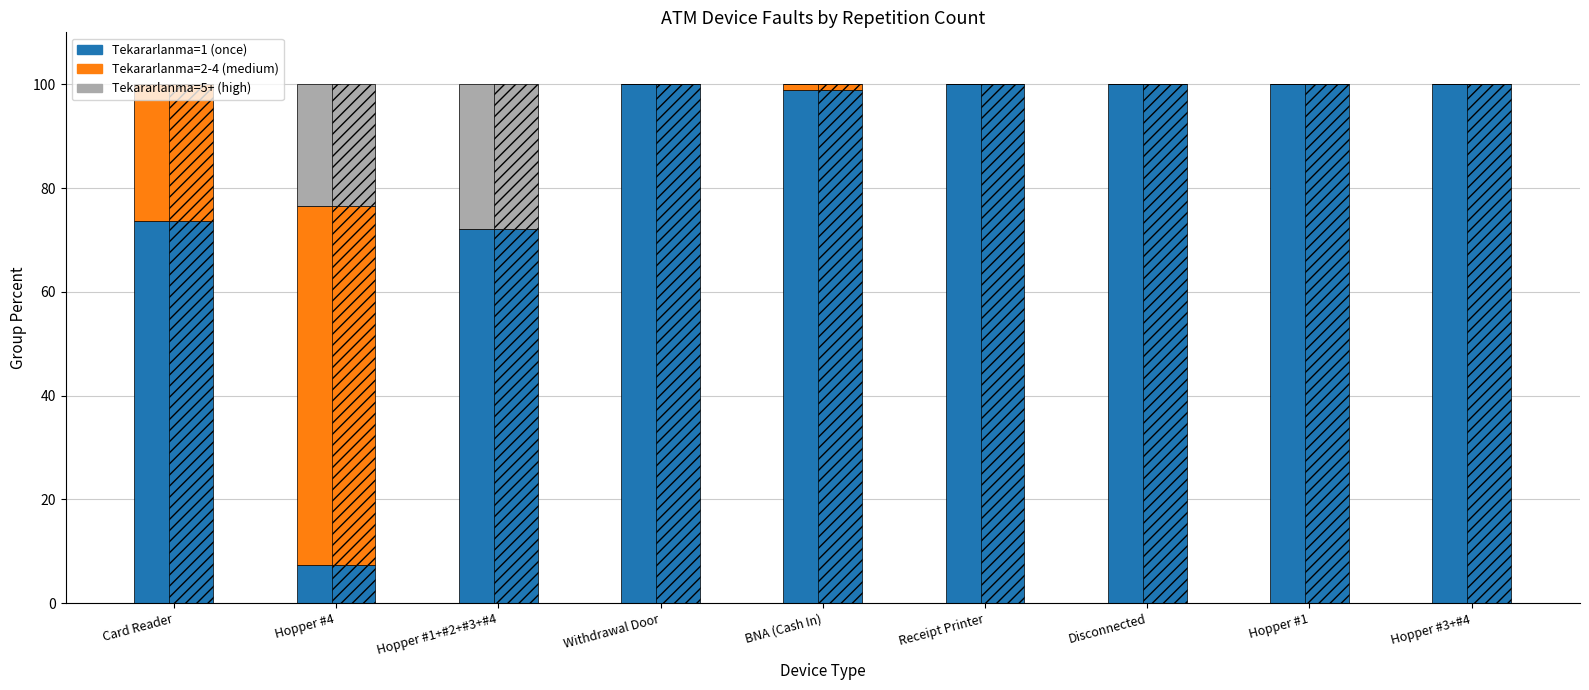

List the series in order of their peak value, lowest first.

Tekararlanma=5+, Tekararlanma=2-4, Tekararlanma=1